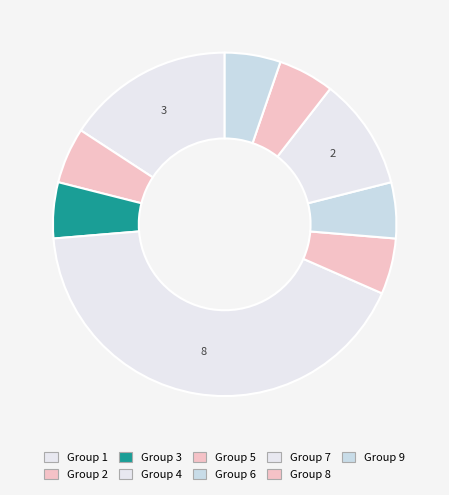

Count the number of slices in the pie.

9